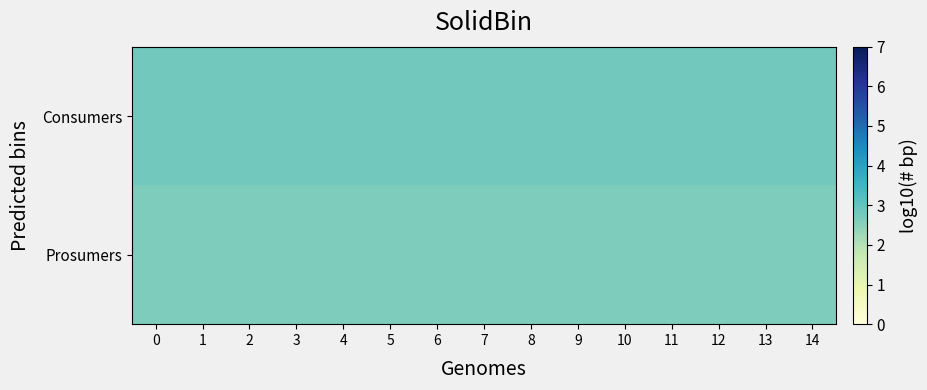

Reading right to left, transcribe all the data shown in this chart.

Consumers: 14=2.8	13=2.8	12=2.8	11=2.8	10=2.8	9=2.8	8=2.8	7=2.8	6=2.8	5=2.8	4=2.8	3=2.8	2=2.8	1=2.8	0=2.8
Prosumers: 14=2.6	13=2.6	12=2.6	11=2.6	10=2.6	9=2.6	8=2.6	7=2.6	6=2.6	5=2.6	4=2.6	3=2.6	2=2.6	1=2.6	0=2.6